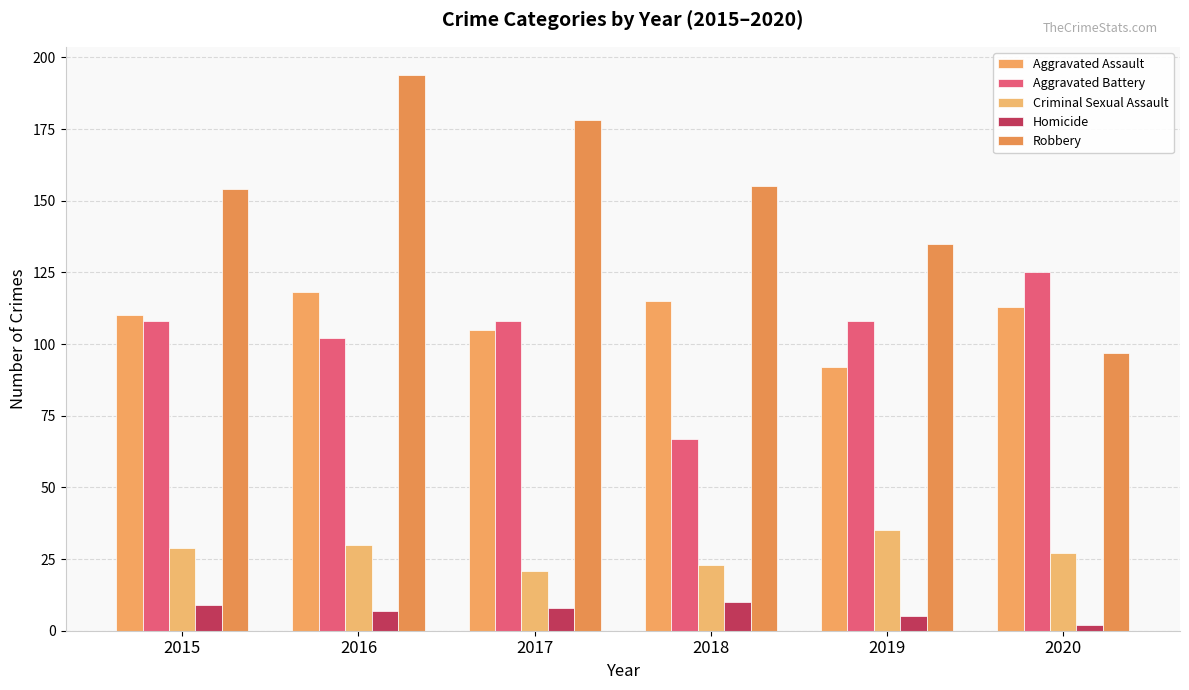

What is the difference between the maximum and minimum values in the Aggravated Battery series?

58